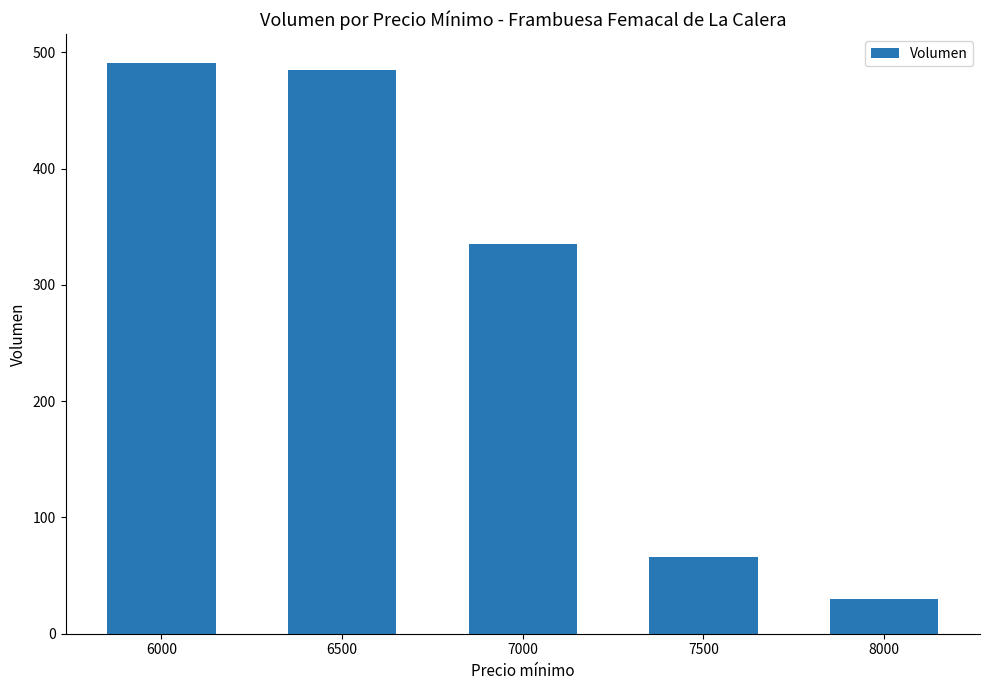

How many values are below 335?

2